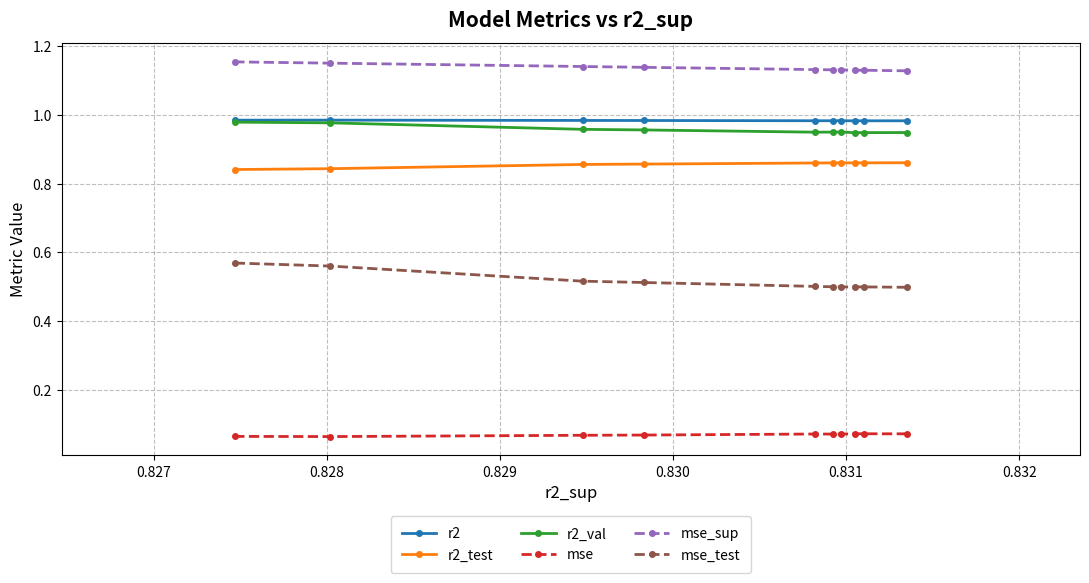

Which series has the largest total across all categories?

mse_sup